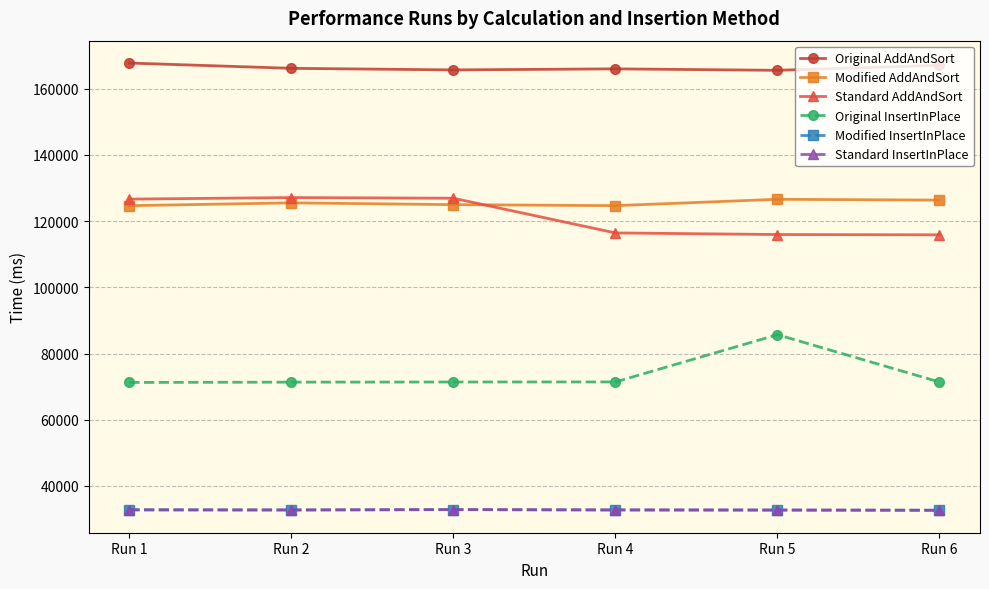

What is the difference between the maximum and second lowest values in the Modified AddAndSort series?

1923.2